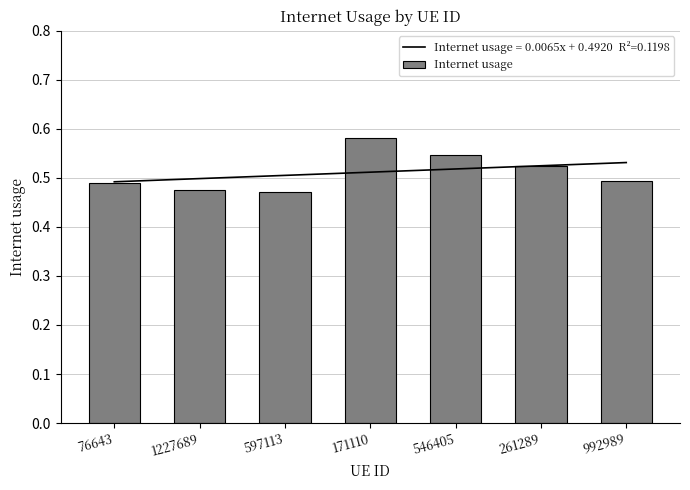

What is the smallest value displayed?

0.5